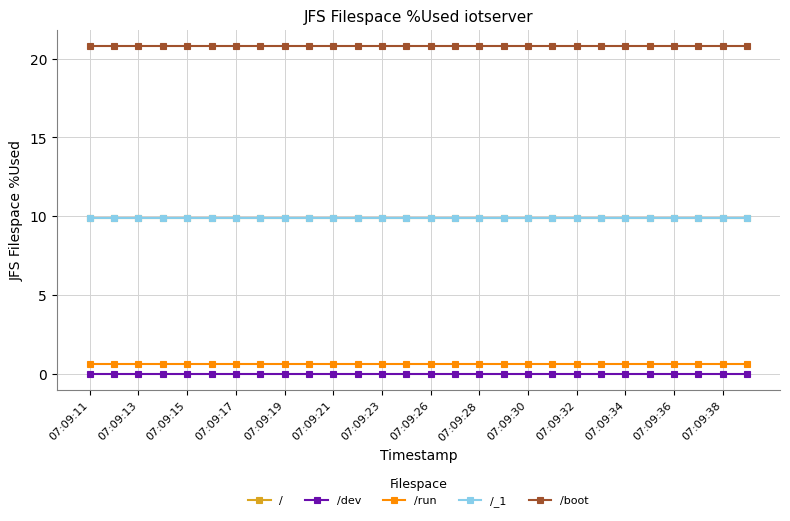

List the series in order of their peak value, highest first.

/boot, /, /_1, /run, /dev